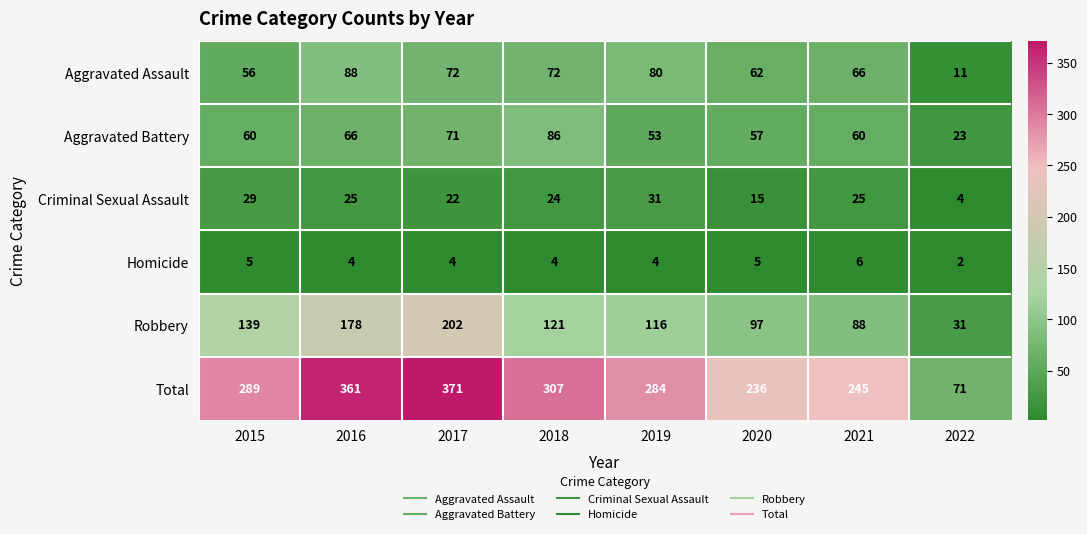

The Homicide series shows 5 at 2015. True or false?

True